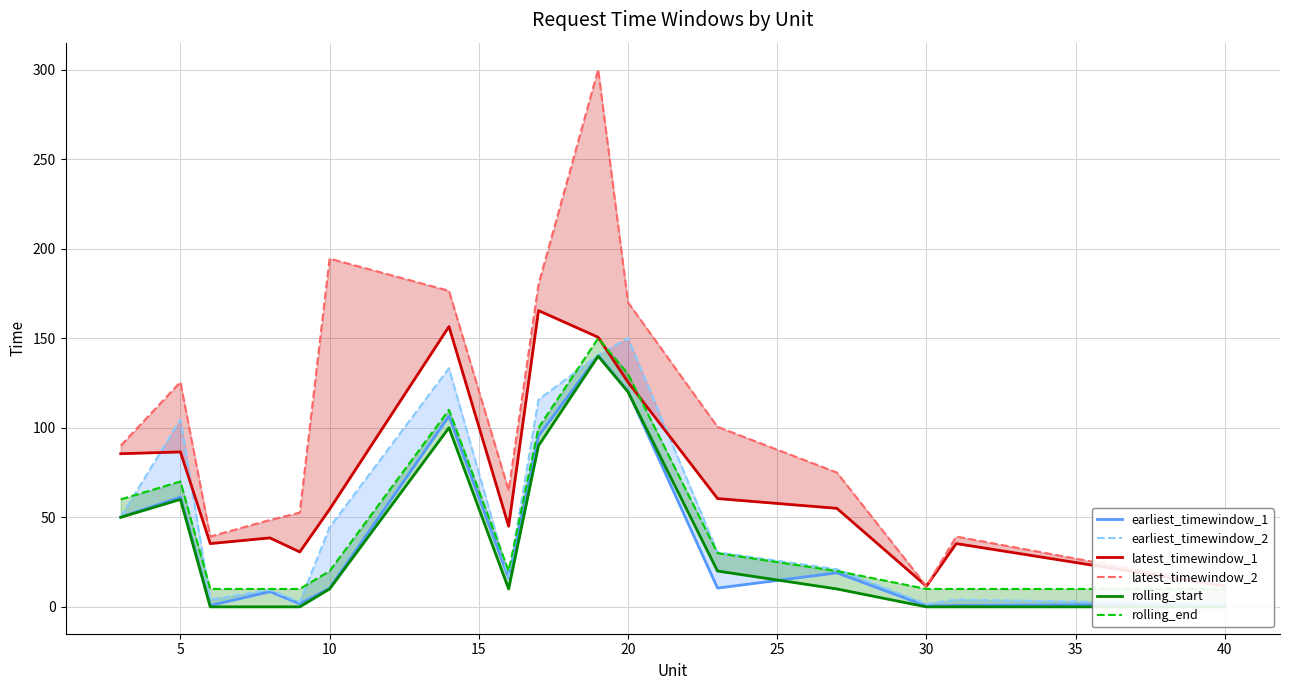

Is this an area chart (filled region under the line)?

No